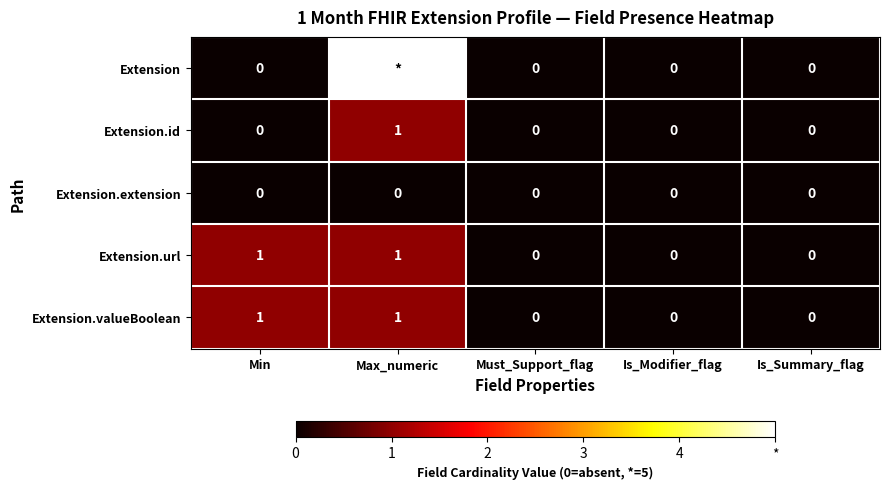

The value of Extension.id at Must_Support_flag is 0. True or false?

True